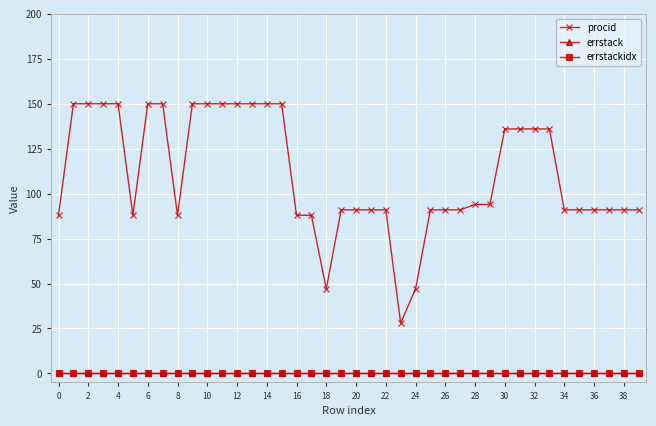

True or false: procid and errstack cross at least once.

False